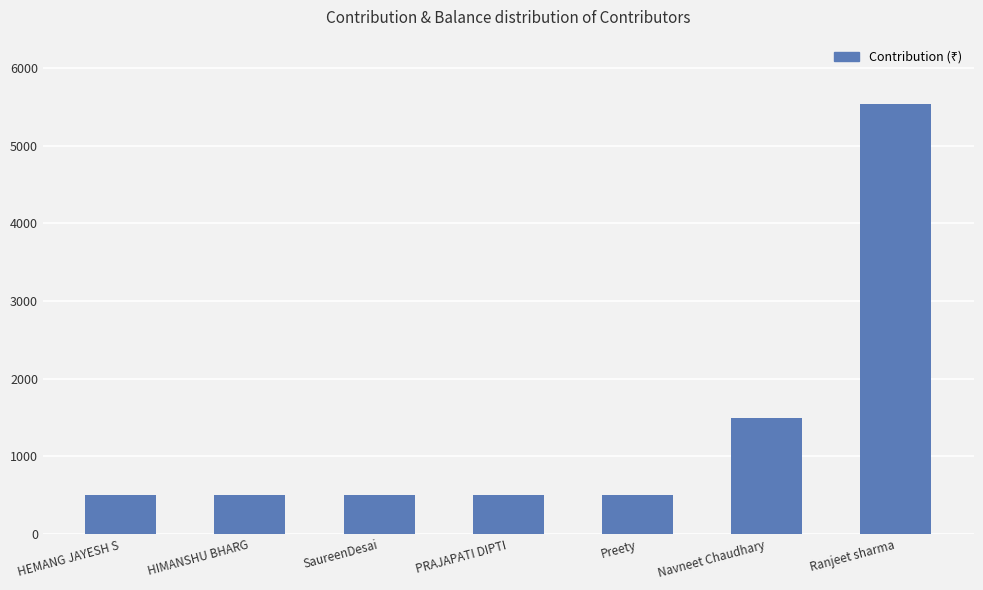

Does the chart contain stacked bars?

No